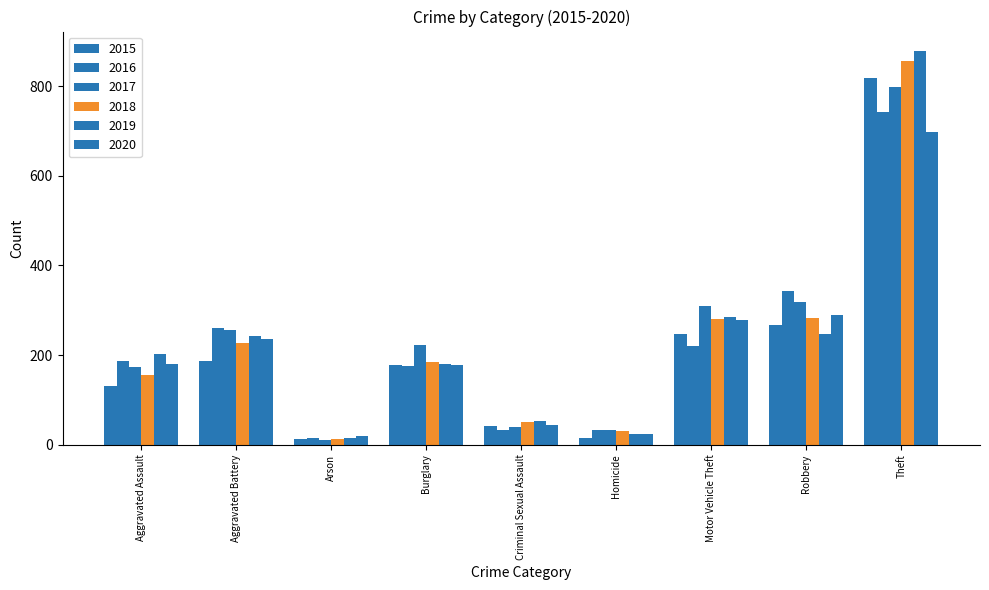

How many series are shown in this chart?

6